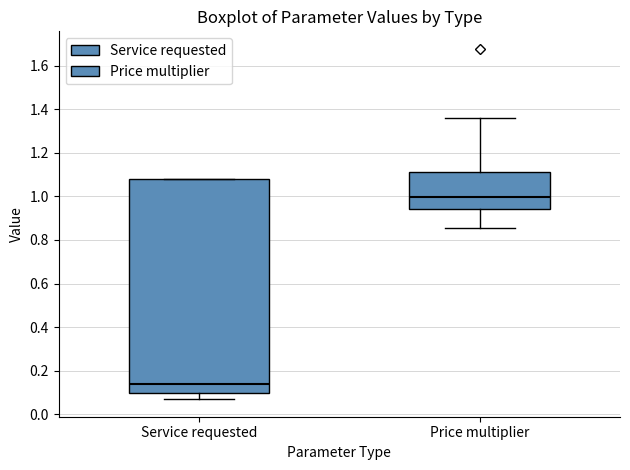

Which box has the lowest median line?

Service requested